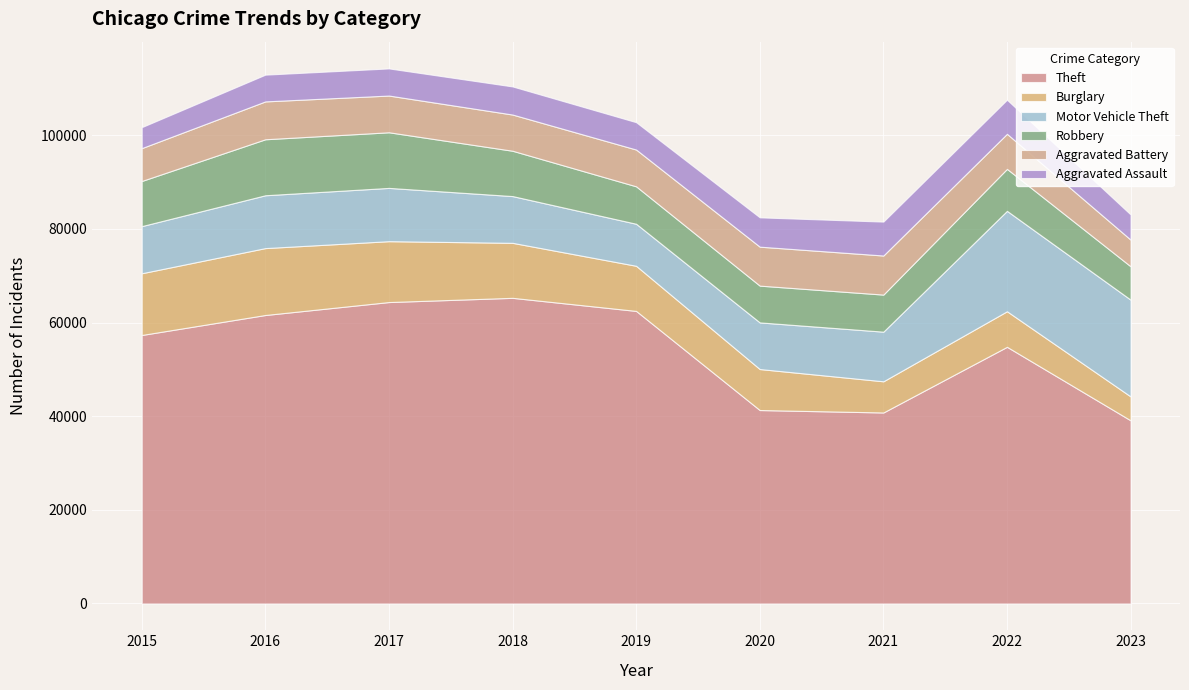

The Robbery series shows 11960 at 2016. True or false?

True